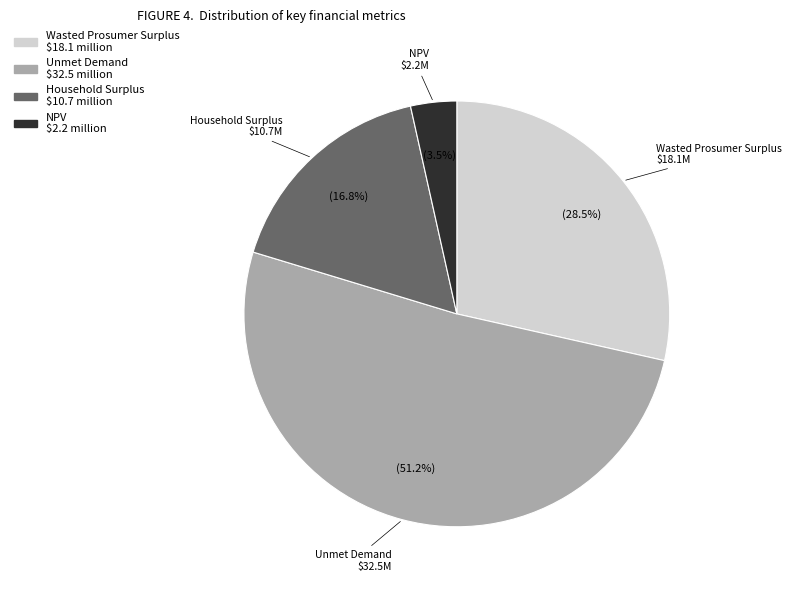

Which category has the smallest portion of the pie?

NPV